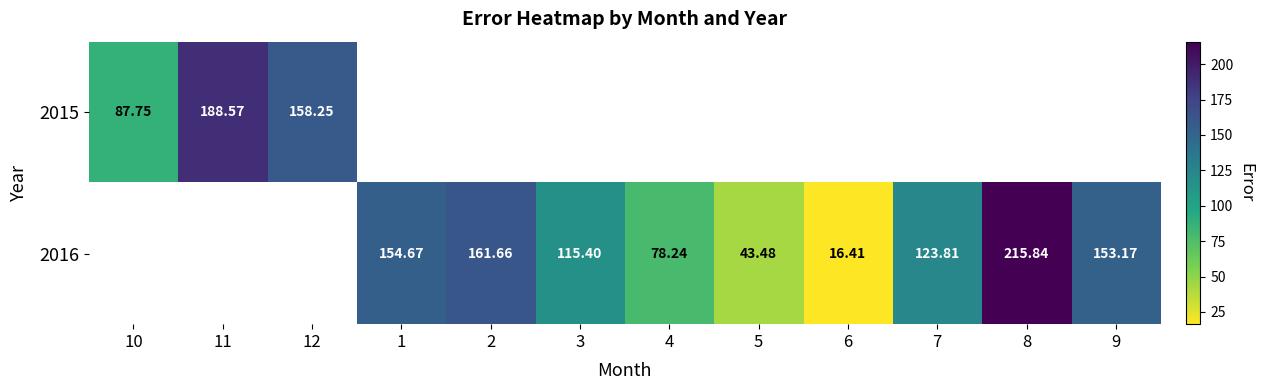

Which category has the highest value in the 2015 series?

11